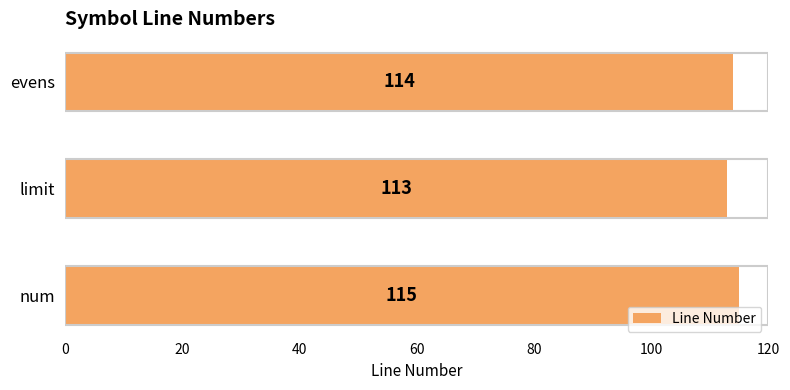

List the labels in order of value, largest first.

num, evens, limit